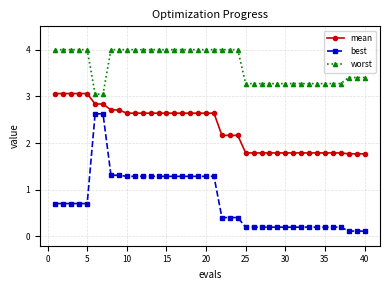

How many lines are shown in the chart?

3